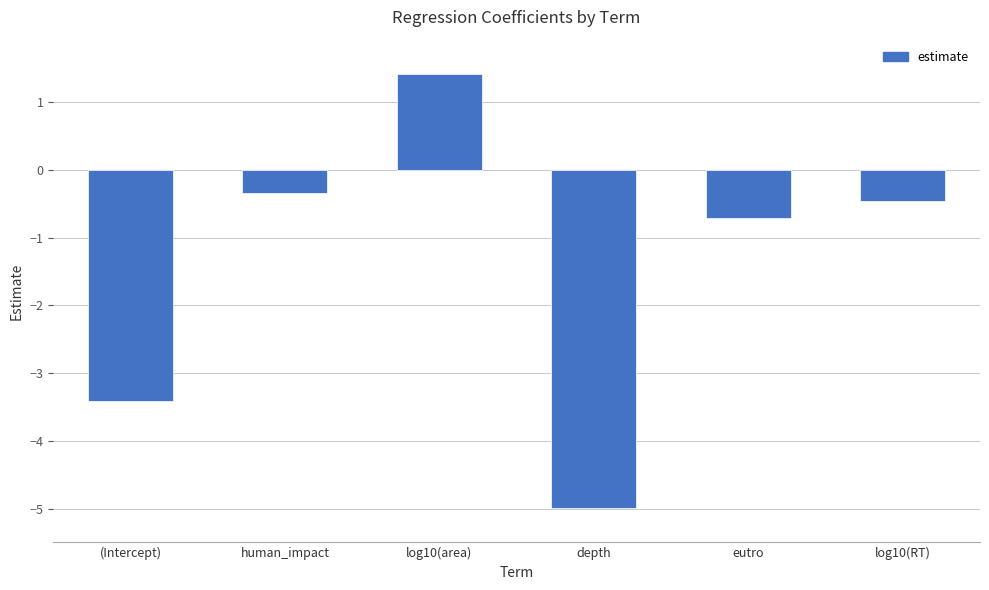

What is the minimum value shown in the chart?

-5.0